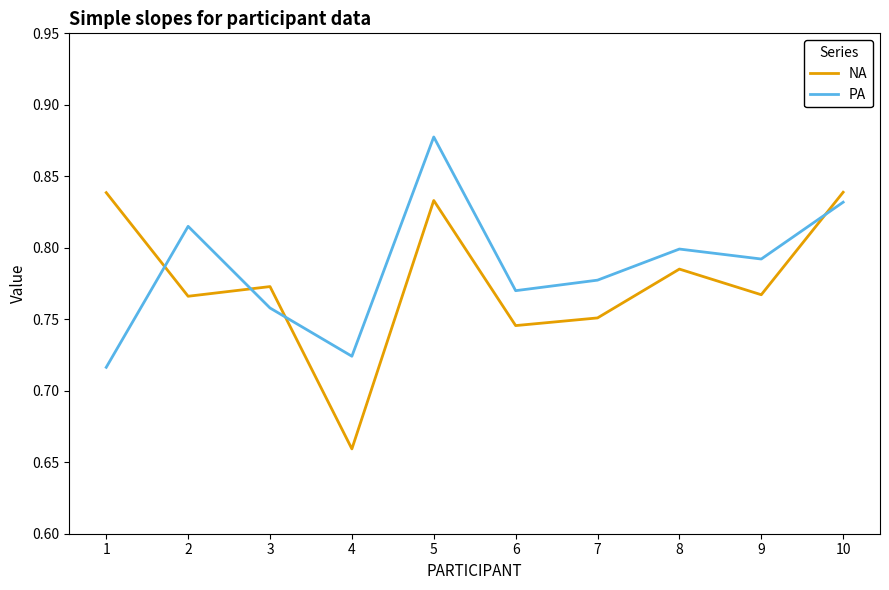

Is it true that PA equals 0.8 at 8?

True